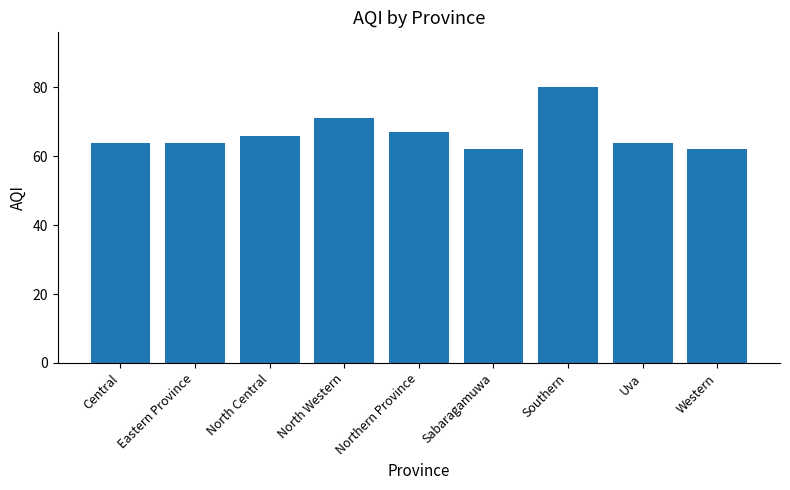

At which label is the value closest to 71?

North Western